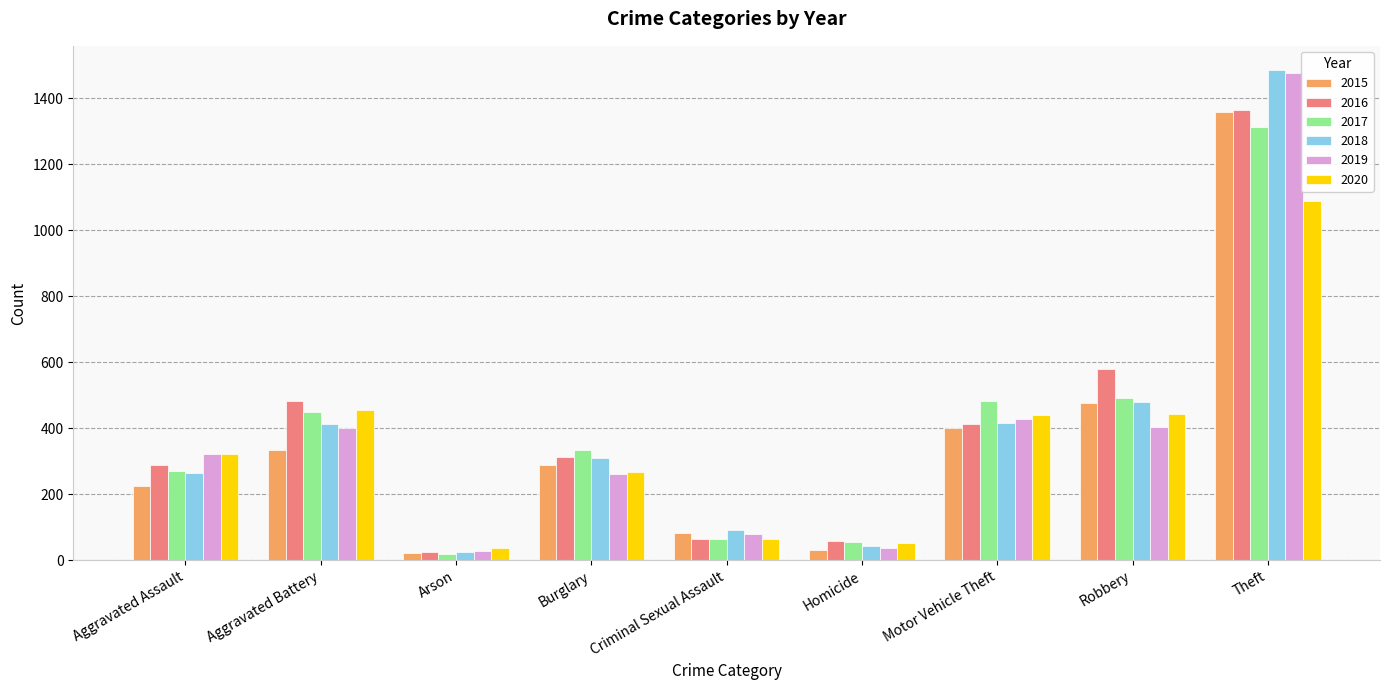

Which category has the highest value in the 2016 series?

Theft